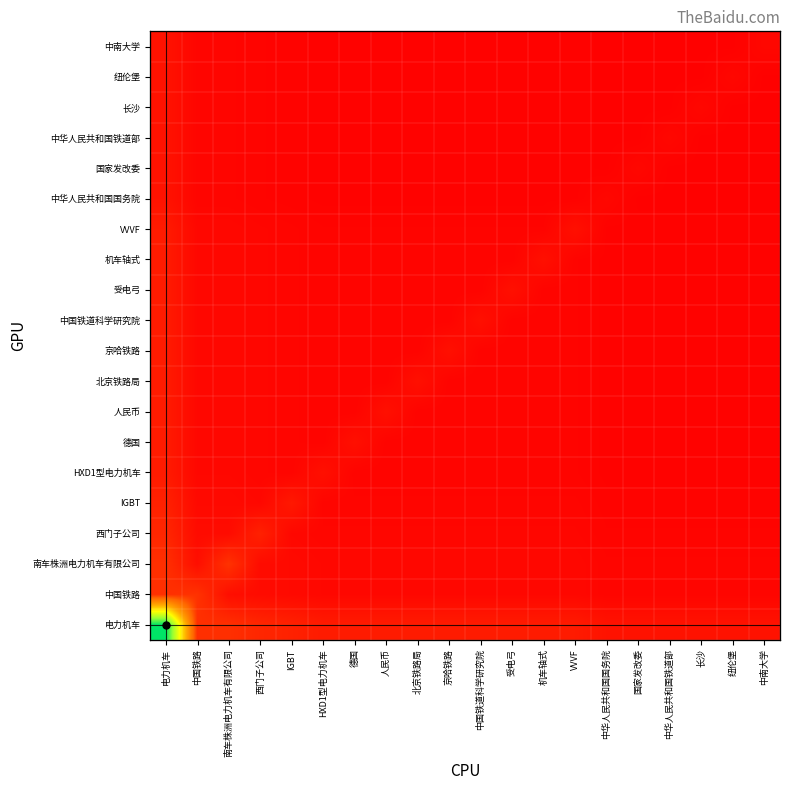

What is the minimum value for 长沙?

500.0